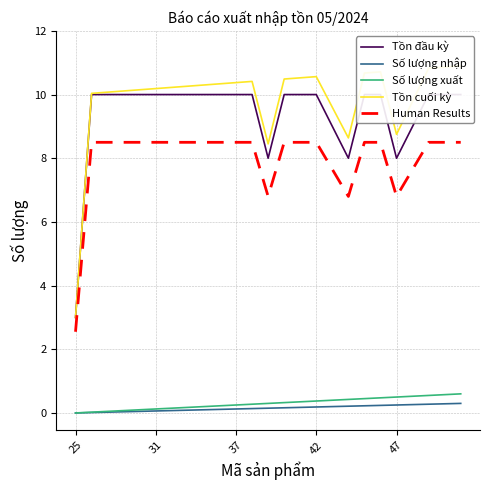

What is the label of the 19th point from the left?

18